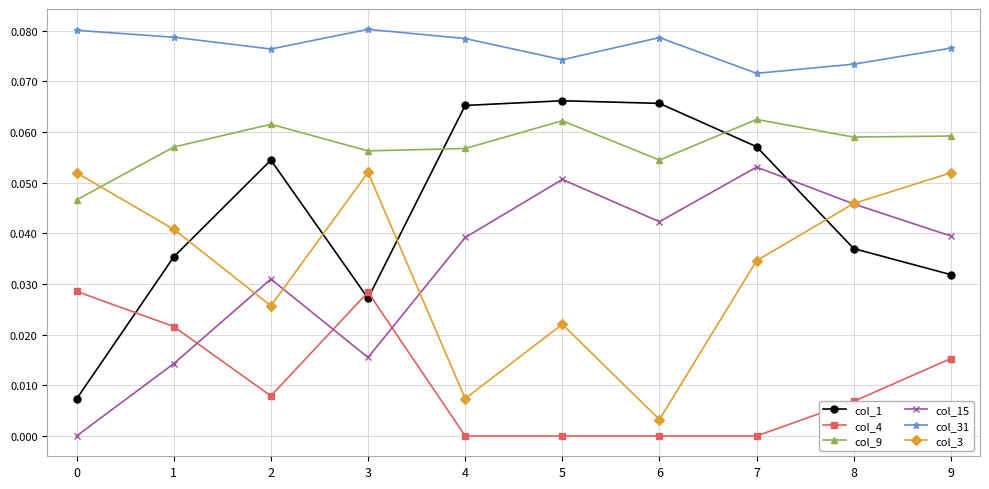

True or false: col_1 has a value of 0.0 at 9.

True